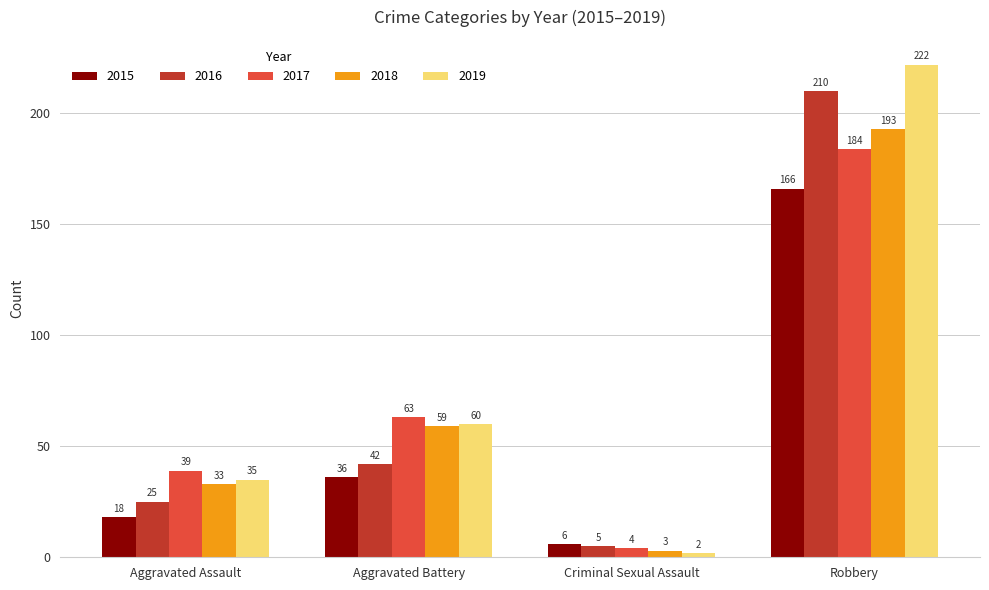

What position from the left is Criminal Sexual Assault?

3